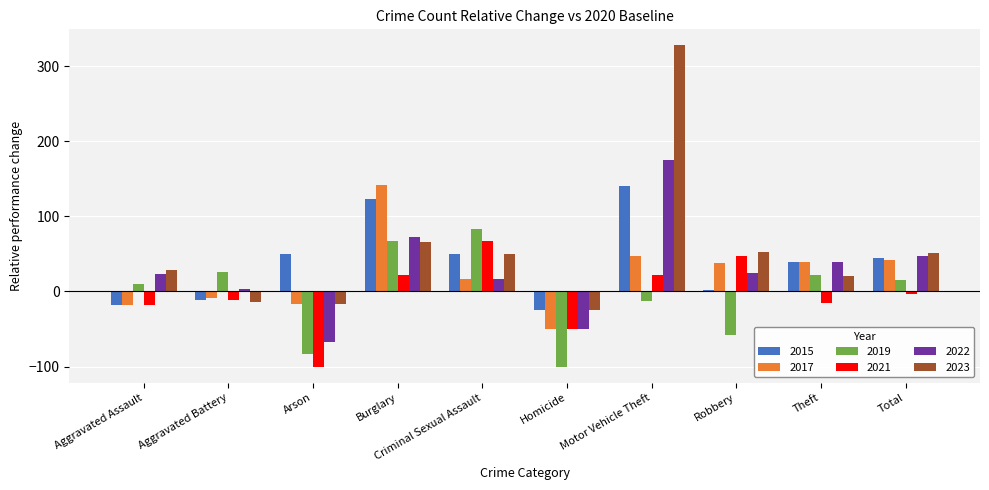

At which category is the sum across all series the highest?

Motor Vehicle Theft